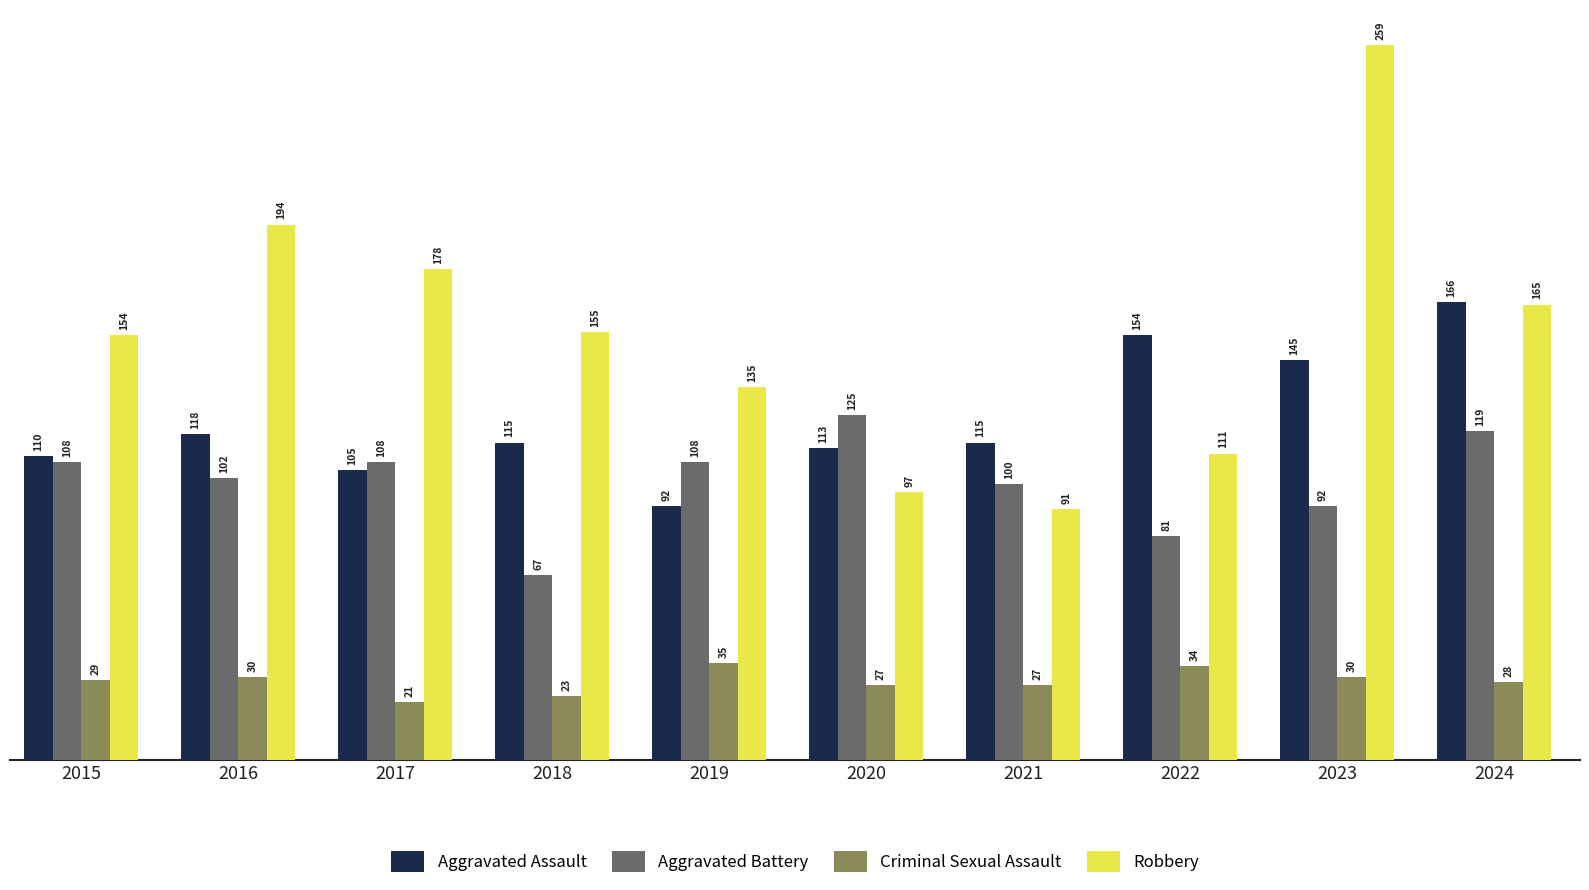

What is the sum of the Robbery values at 2017 and 2023?

437